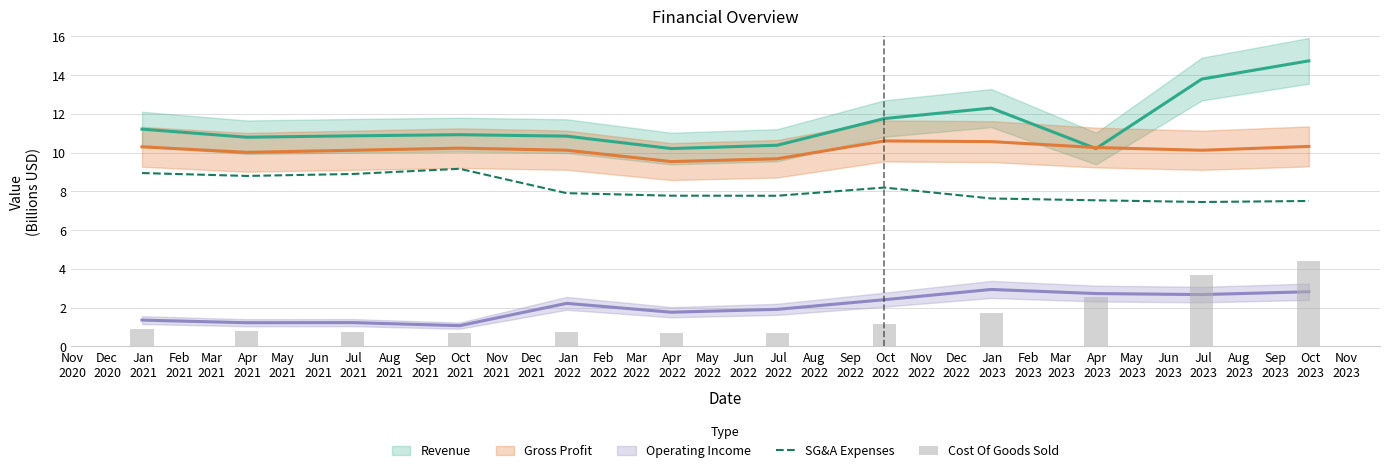

What is the lowest value of the SG&A Expenses series?

7.5